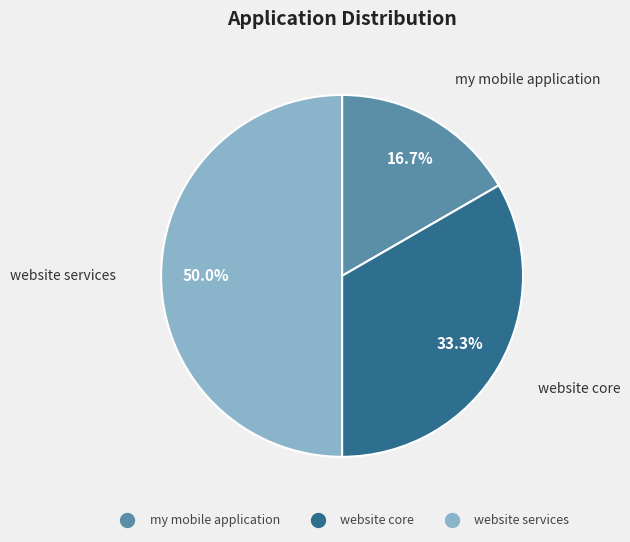

What percentage do website core and my mobile application together represent?

50.0%